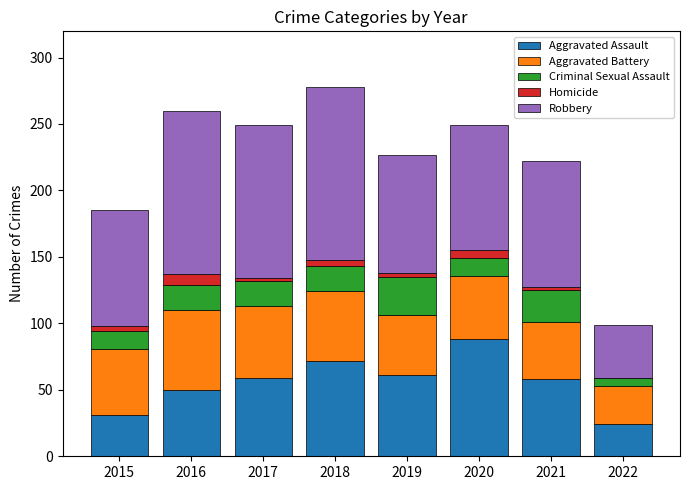

Which category has the highest value in the Aggravated Assault series?

2020